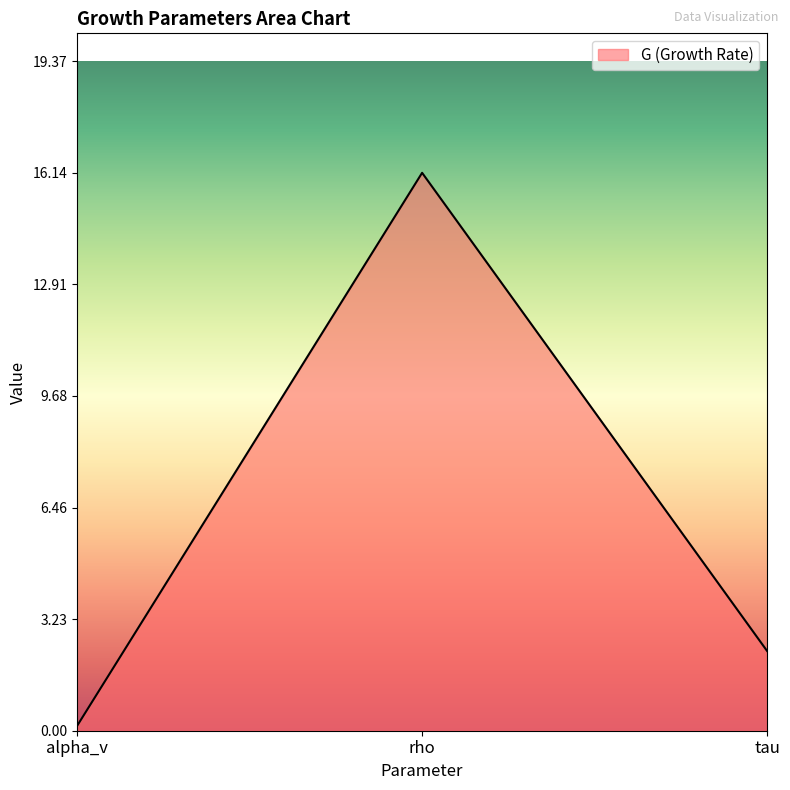

What is the change in value from alpha_v to tau?

+2.2